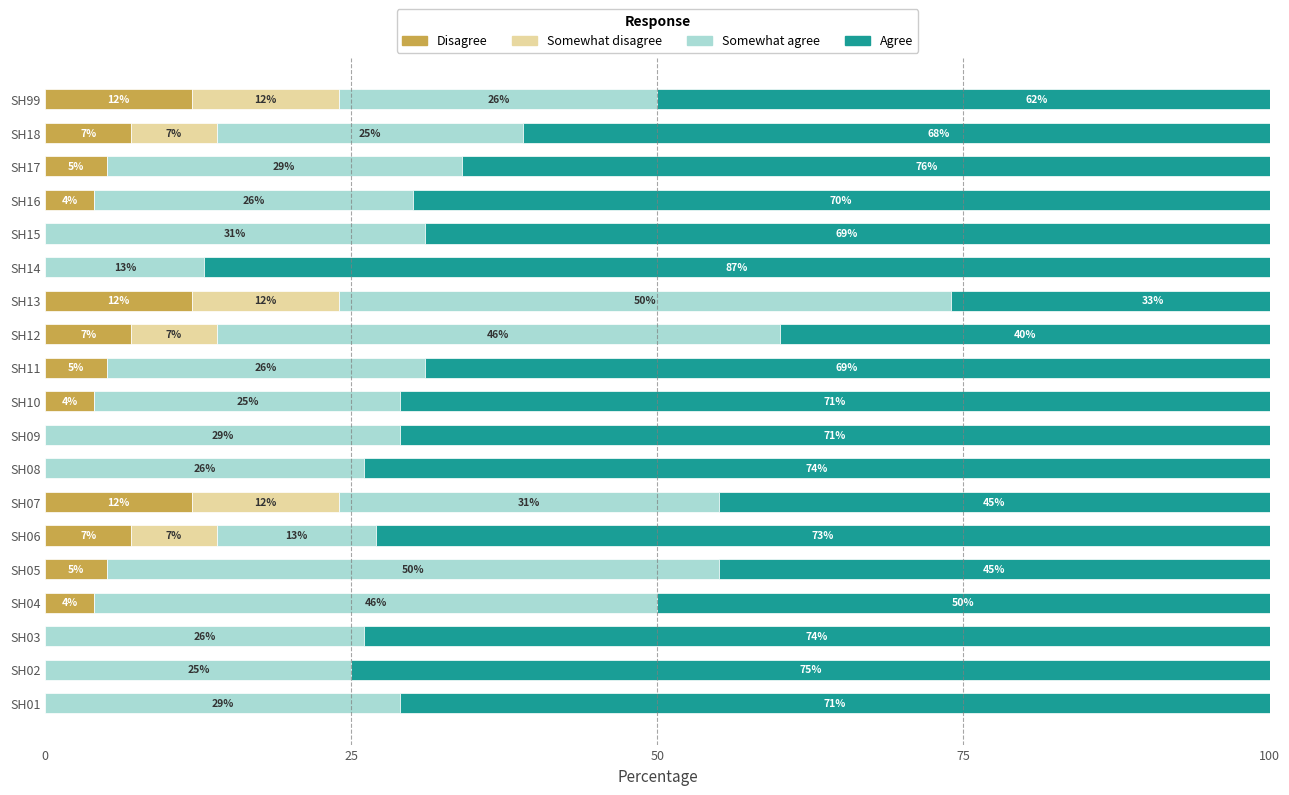

Rank the series at SH04 from lowest to highest value.

Somewhat disagree, Disagree, Somewhat agree, Agree